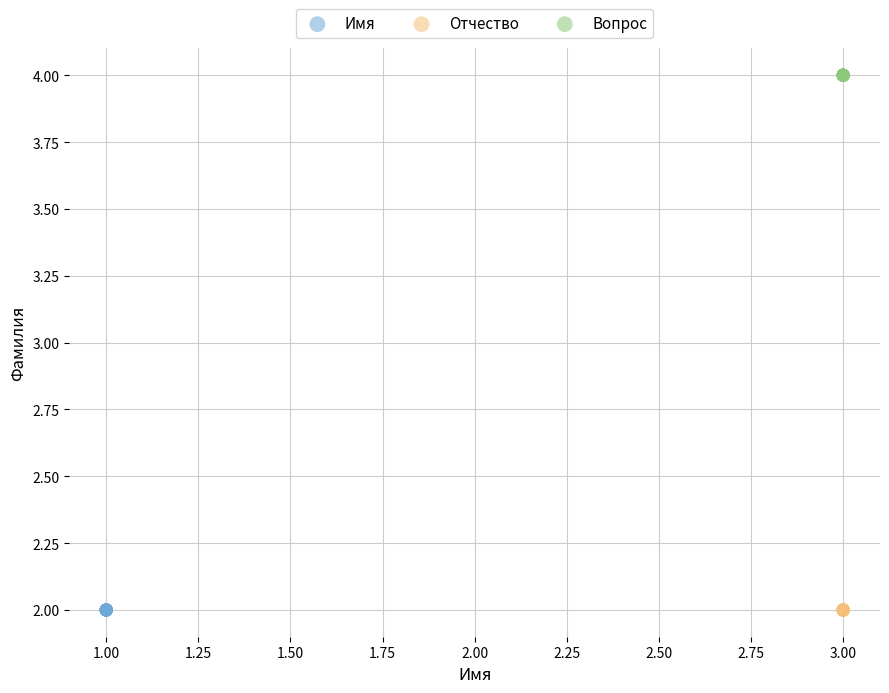

Which series reaches the maximum Y coordinate?

Вопрос